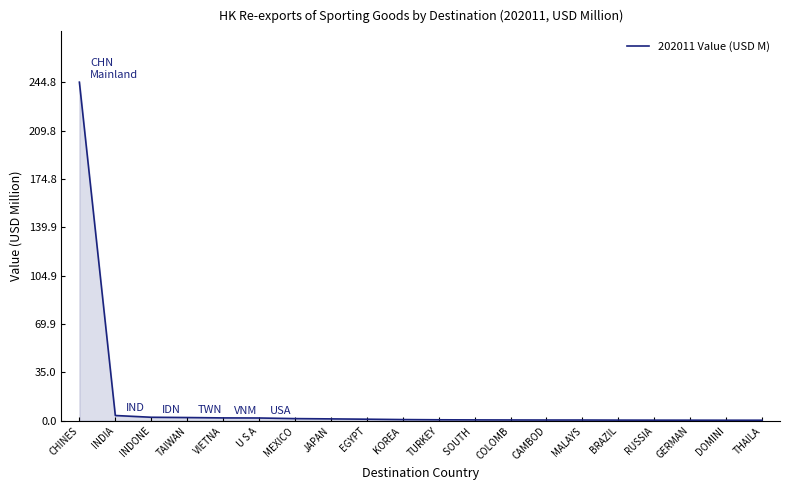

Which label corresponds to the largest value in the chart?

CHINES